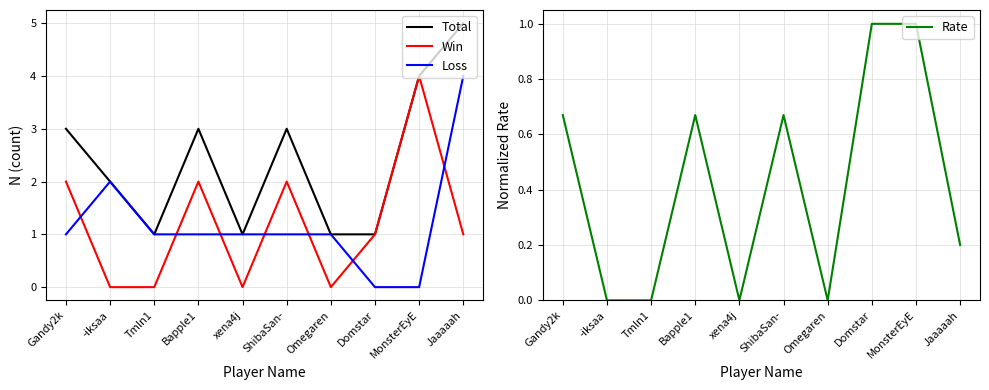

Reading left to right, list all the values displayed in this chart.

Total: Gandy2k=3.0	-iksaa=2.0	Tmln1=1.0	Bapple1=3.0	xena4j=1.0	ShibaSan-=3.0	Omegaren=1.0	Domstar=1.0	MonsterEyE=4.0	Jaaaaah=5.0
Win: Gandy2k=2.0	-iksaa=0.0	Tmln1=0.0	Bapple1=2.0	xena4j=0.0	ShibaSan-=2.0	Omegaren=0.0	Domstar=1.0	MonsterEyE=4.0	Jaaaaah=1.0
Loss: Gandy2k=1.0	-iksaa=2.0	Tmln1=1.0	Bapple1=1.0	xena4j=1.0	ShibaSan-=1.0	Omegaren=1.0	Domstar=0.0	MonsterEyE=0.0	Jaaaaah=4.0
Rate: Gandy2k=0.7	-iksaa=0.0	Tmln1=0.0	Bapple1=0.7	xena4j=0.0	ShibaSan-=0.7	Omegaren=0.0	Domstar=1.0	MonsterEyE=1.0	Jaaaaah=0.2